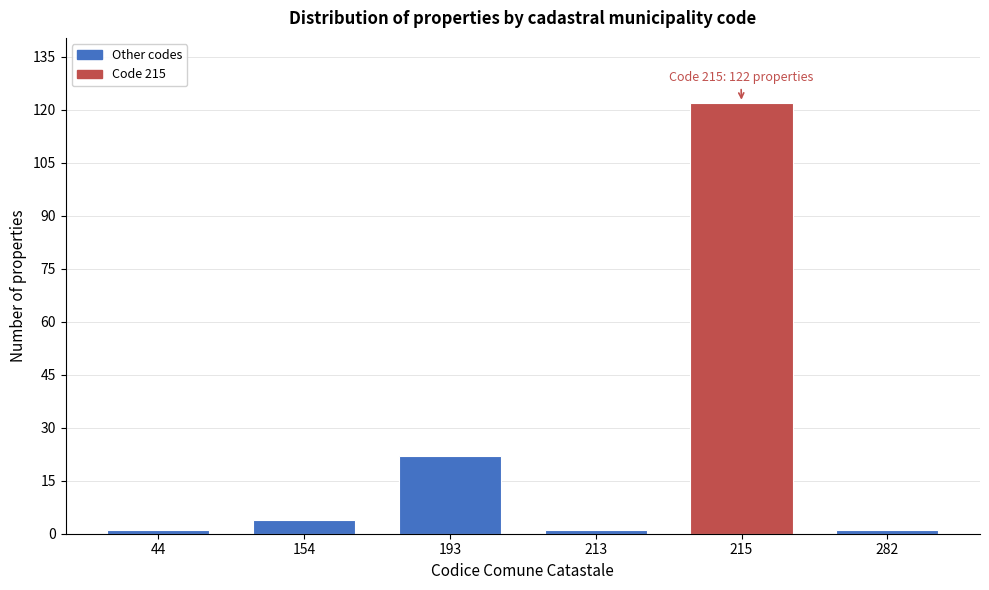

Reading left to right, what are all the values shown in this chart?

44=1	154=4	193=22	213=1	215=122	282=1